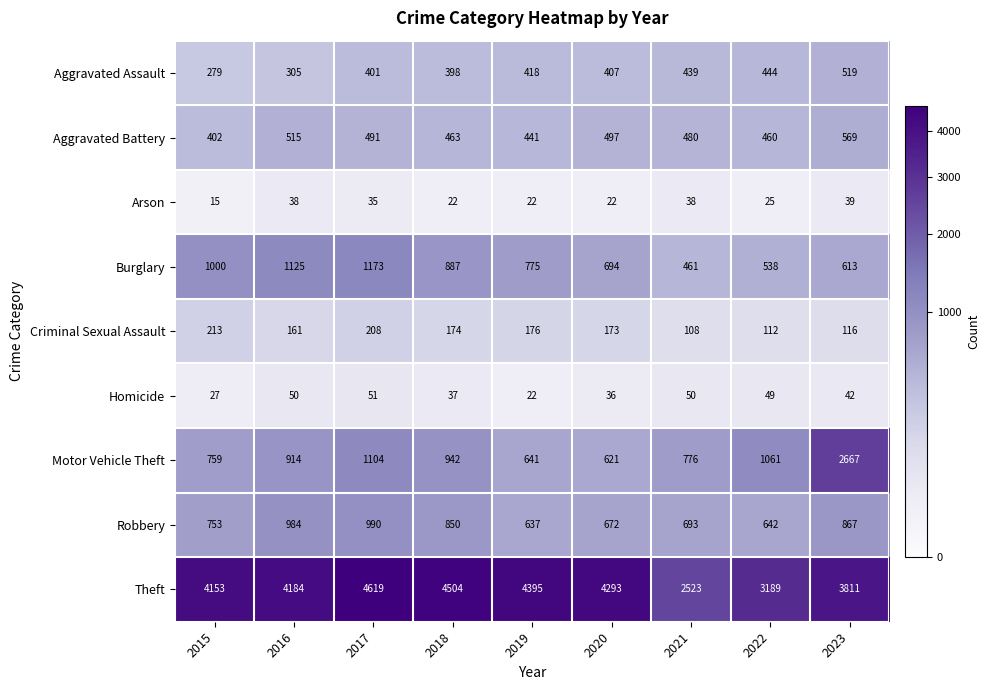

At which category is the sum across all series the highest?

2023